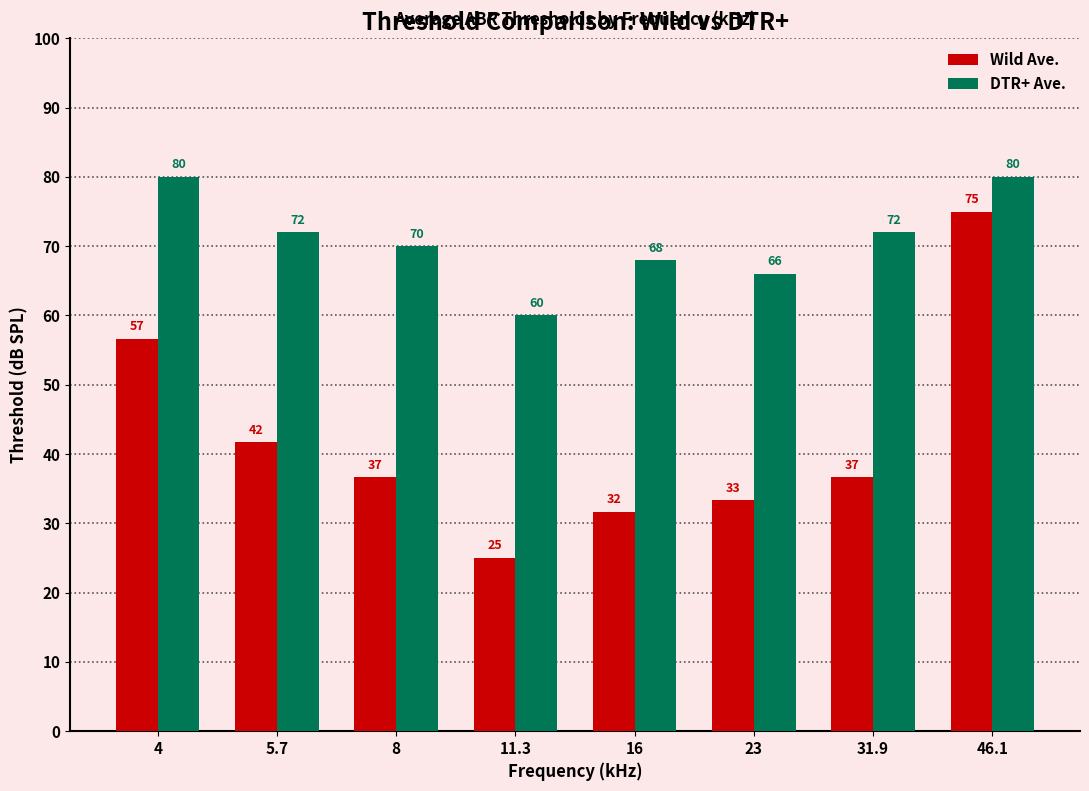

What is the difference between the maximum and minimum values in the Wild Ave. series?

50.0